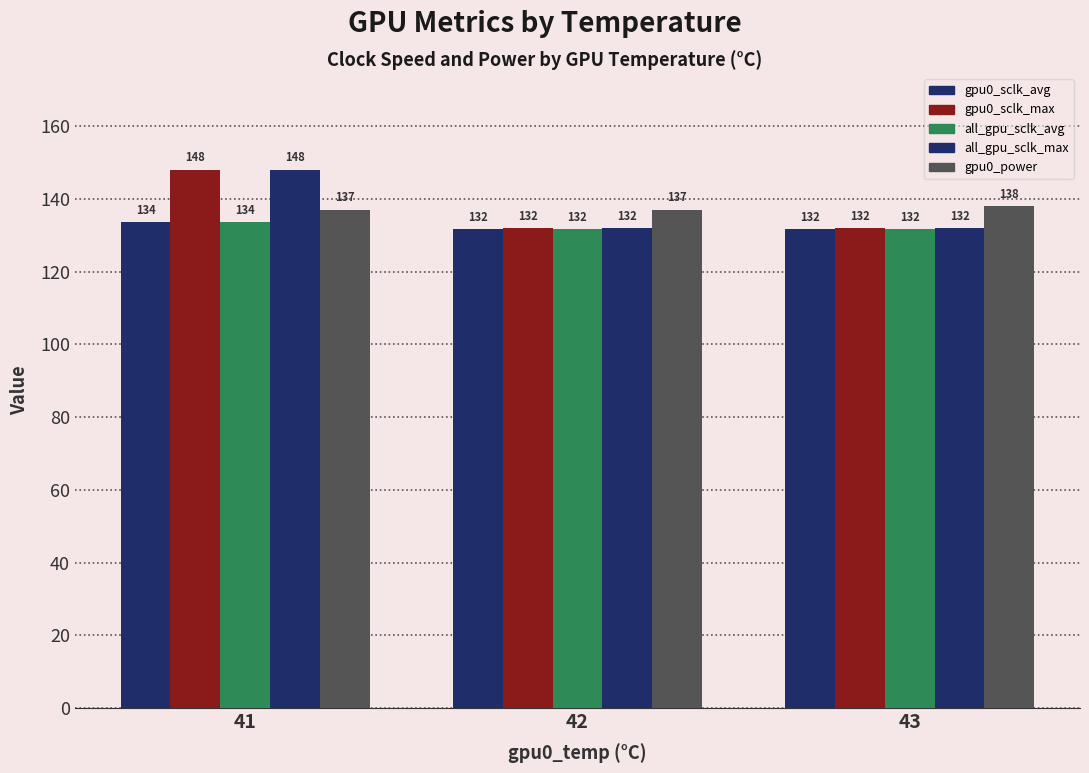

What is the value of the gpu0_power bar at the 1st from the left?

137.0